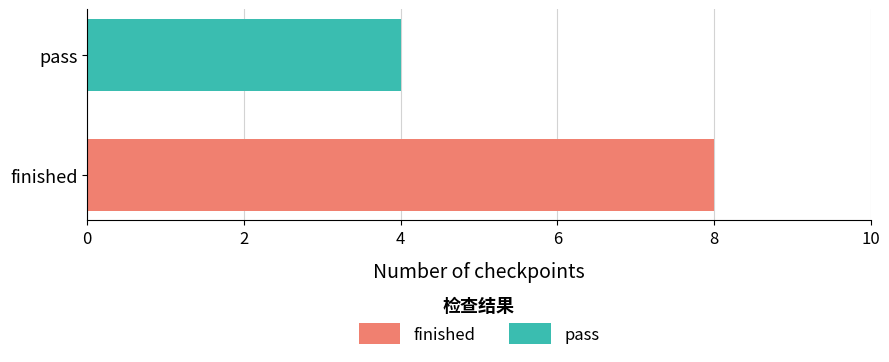

Are the bars grouped side by side (vs. stacked)?

Yes